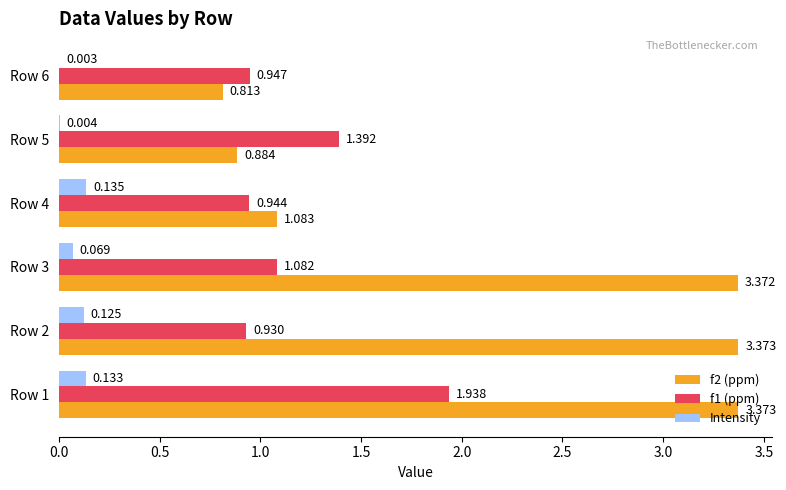

Is the value of f2 (ppm) at Row 4 greater than the value of f1 (ppm) at Row 1?

No